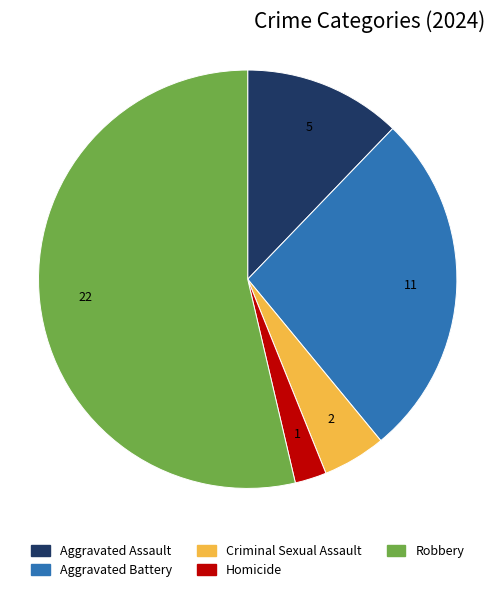

Count the number of slices in the pie.

5